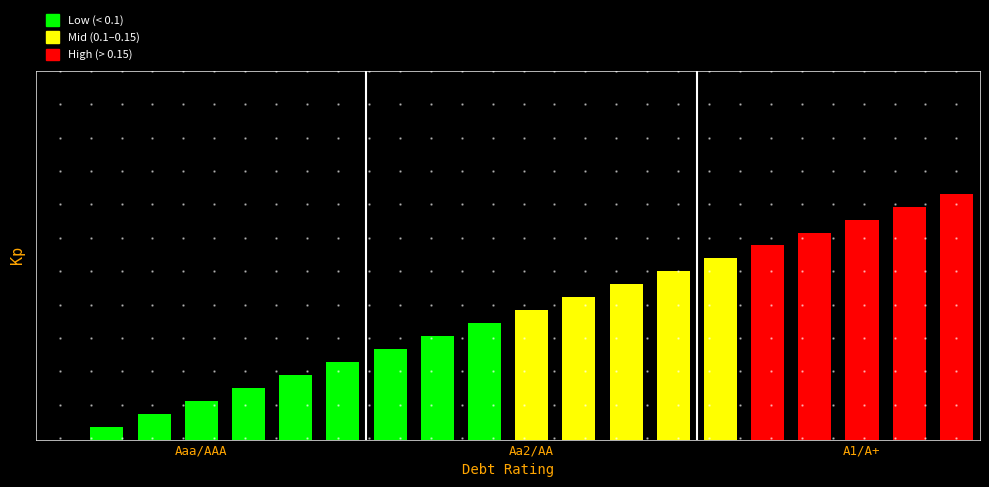

What is the difference between the maximum and minimum values?

0.2